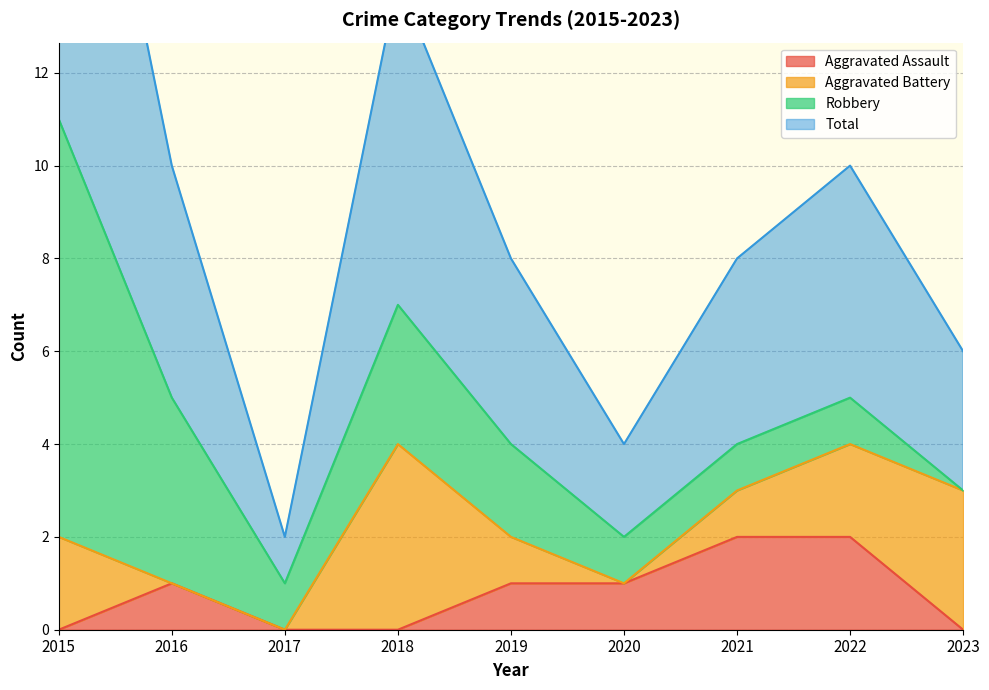

Is the value of Total at 2019 greater than the value of Aggravated Assault at 2018?

Yes